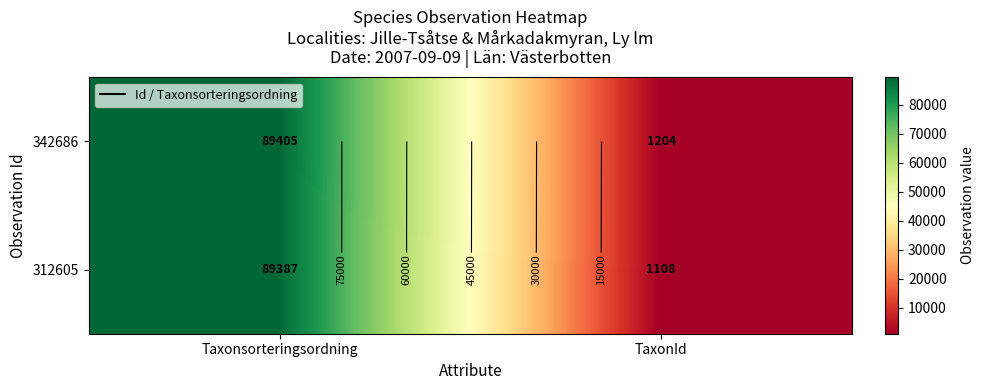

At how many categories does at least one series exceed 4324?

1